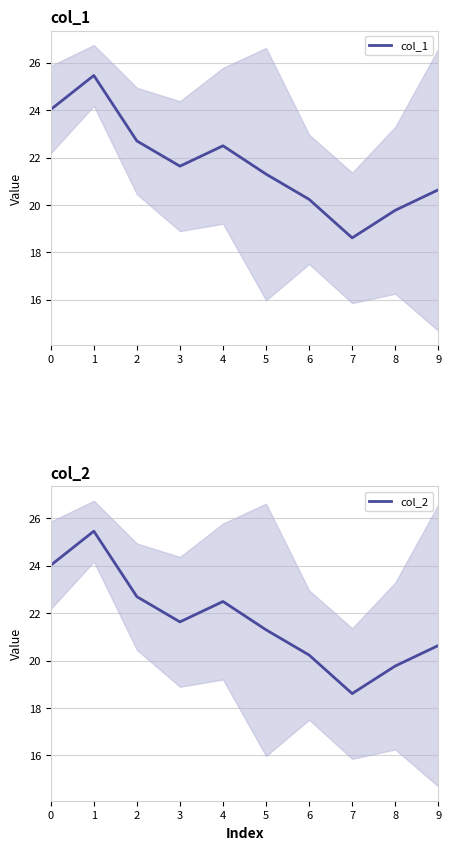

How many distinct data groups are displayed?

2